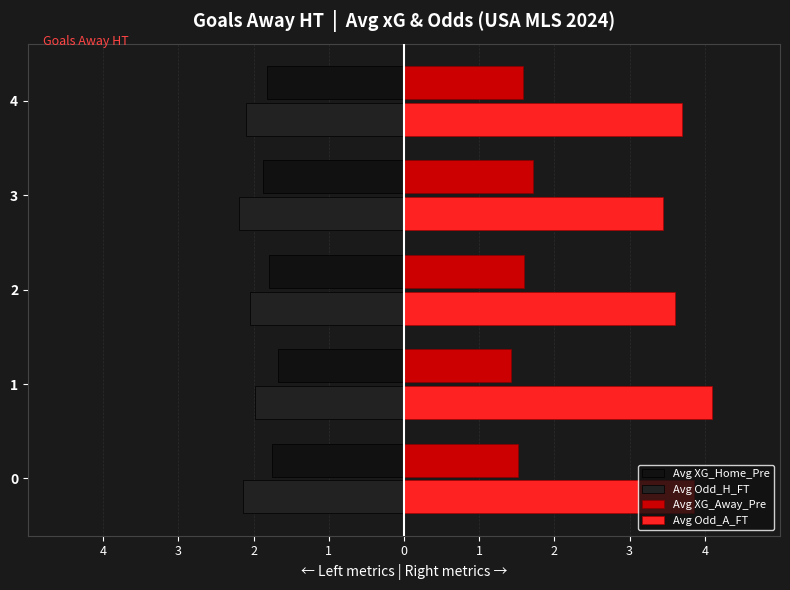

How many bars are there in each group?

4